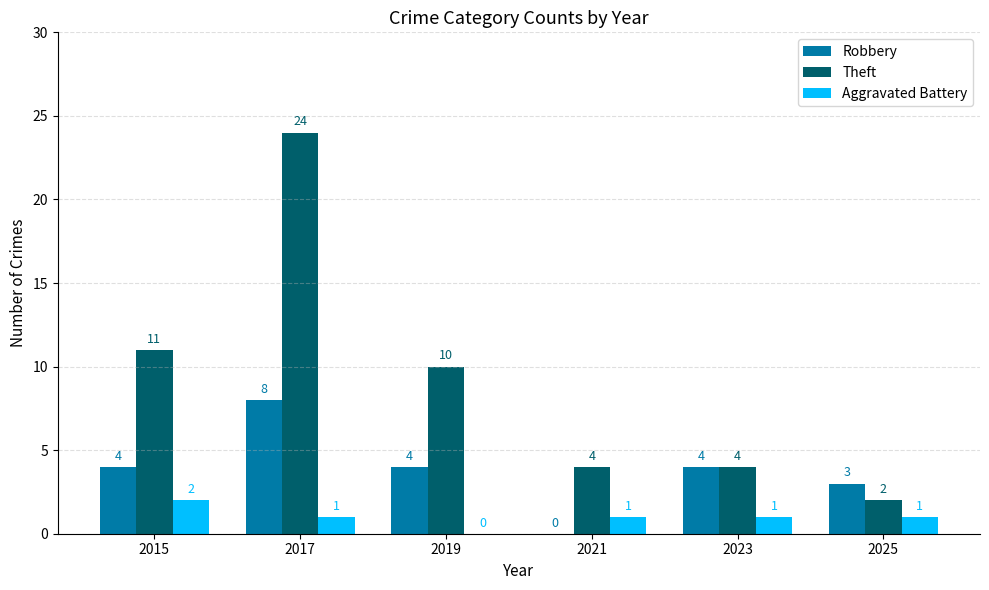

Which series changed the most between 2021 and 2025?

Robbery